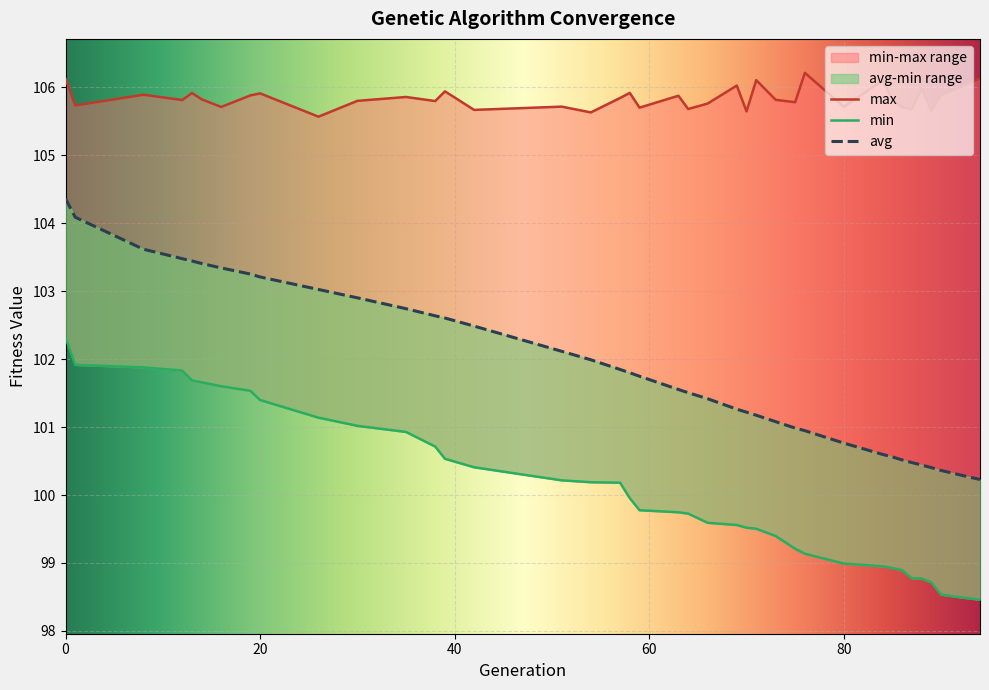

Which series changed the most between 57 and 59?

min